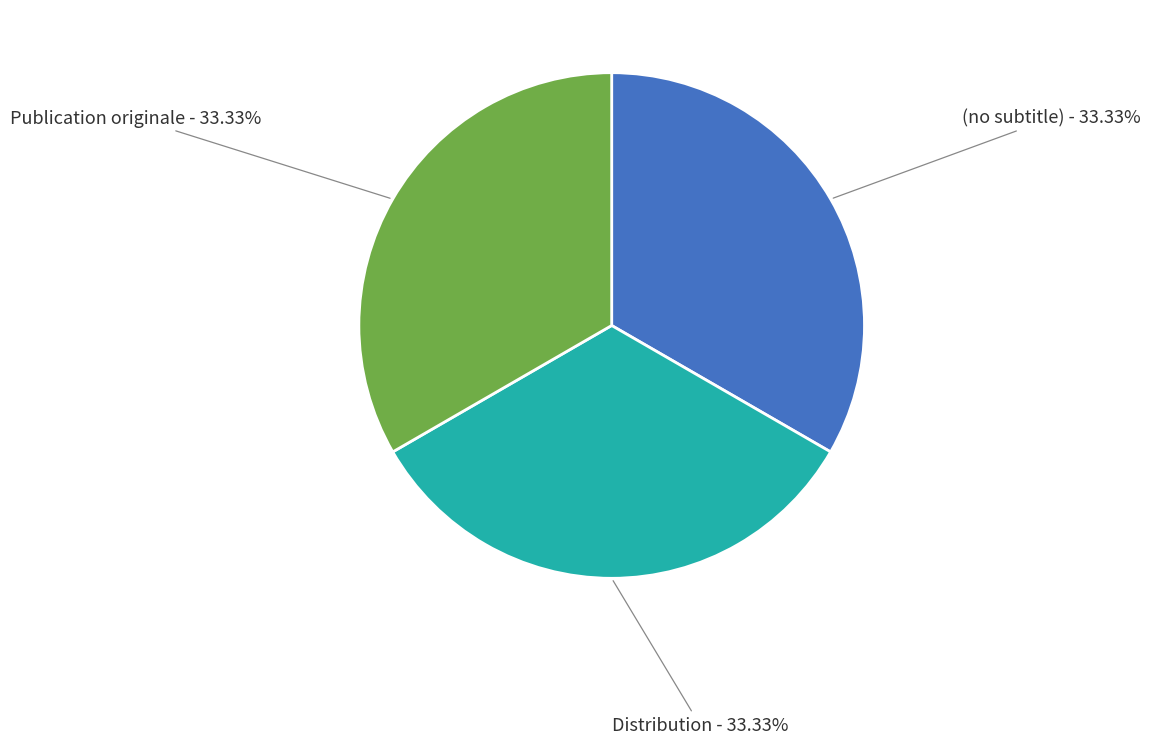

What percentage is the Publication originale slice, to the nearest percent?

33%